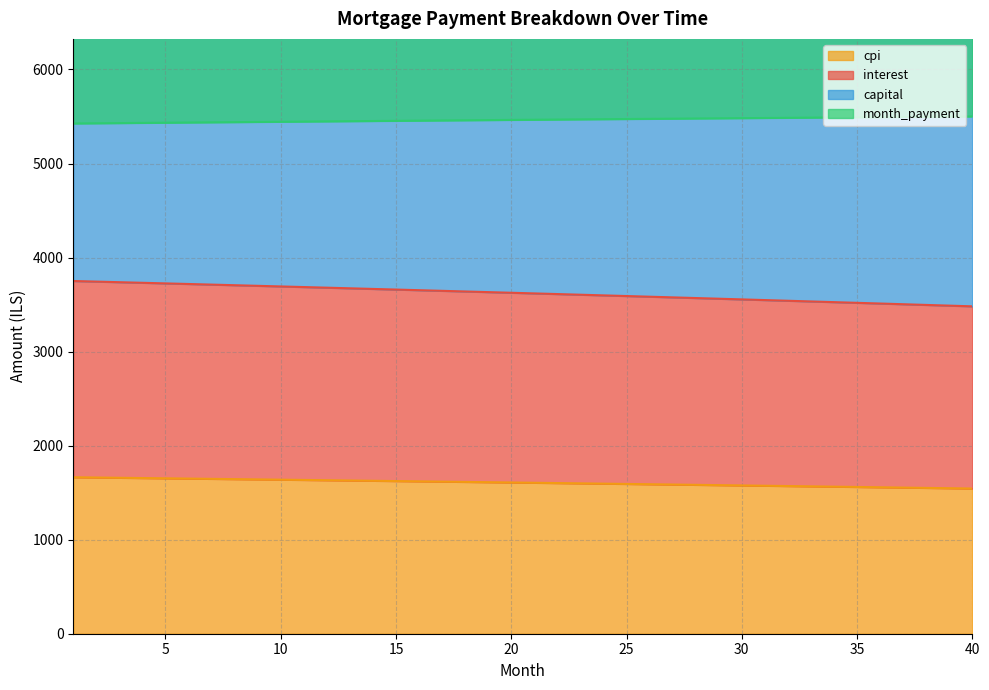

What is the highest value of the cpi series?

1663.9